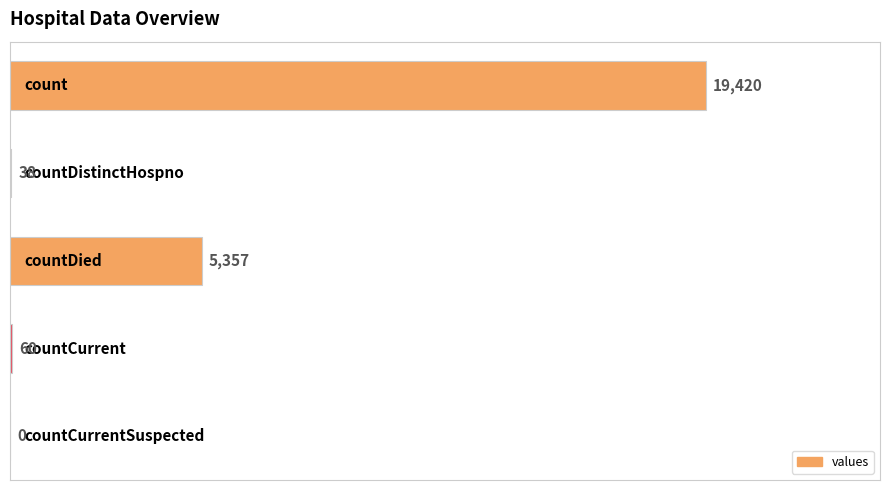

What is the maximum value shown in the chart?

19420